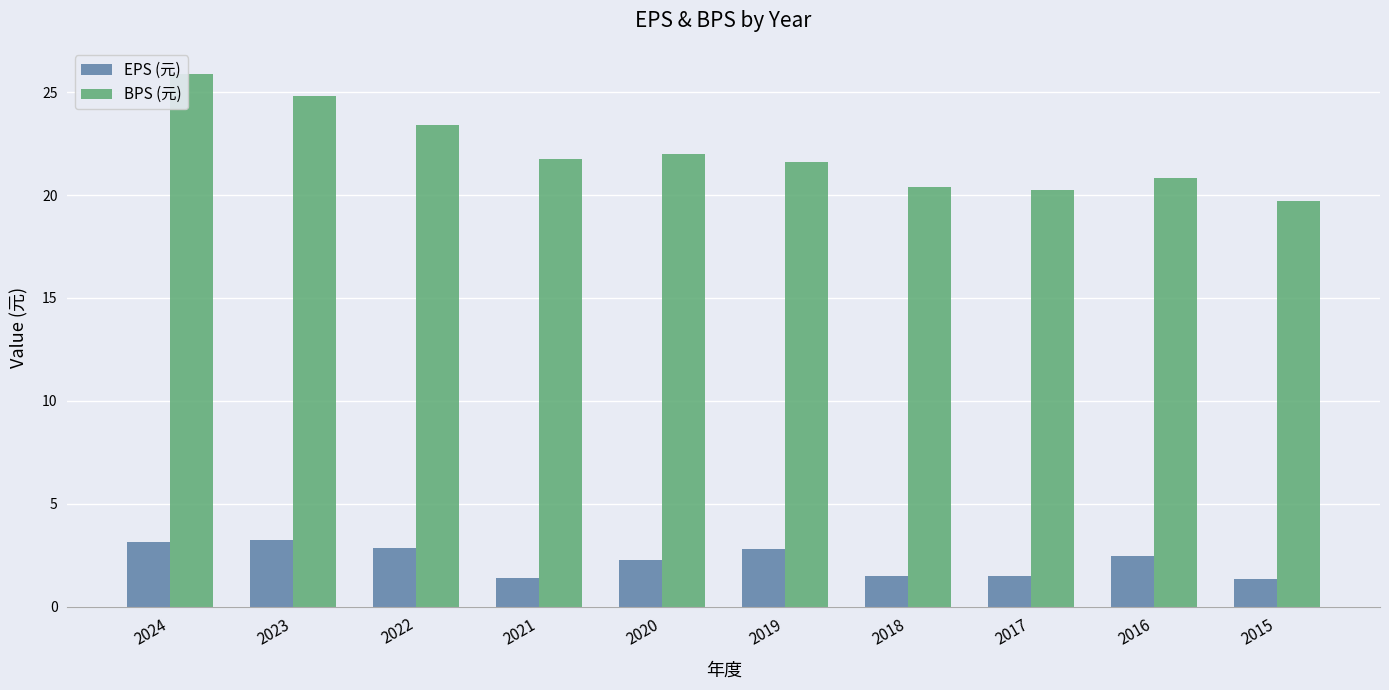

Read the BPS (元) value at 2020.

22.0